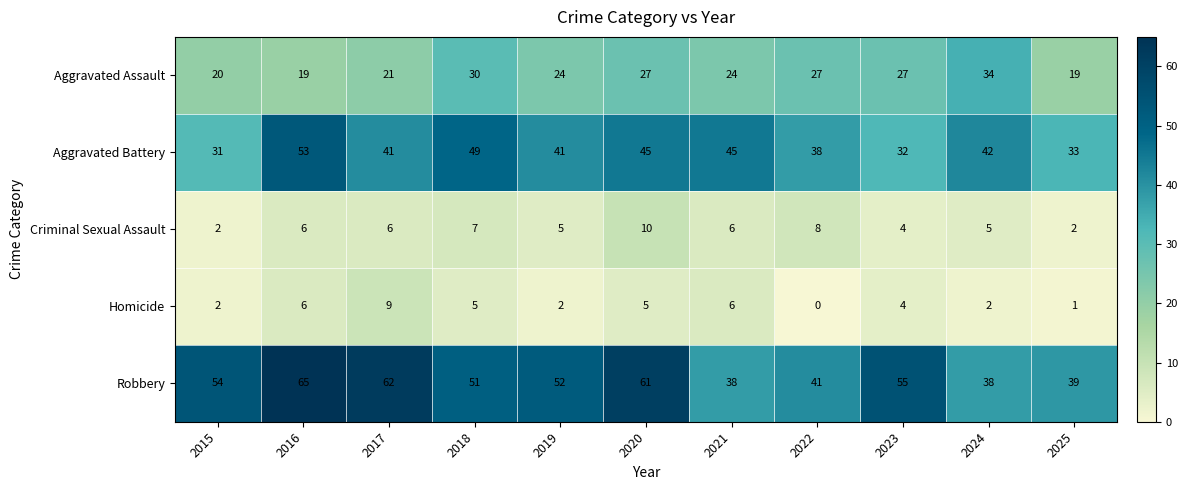

Which series changed the most between 2017 and 2021?

Robbery